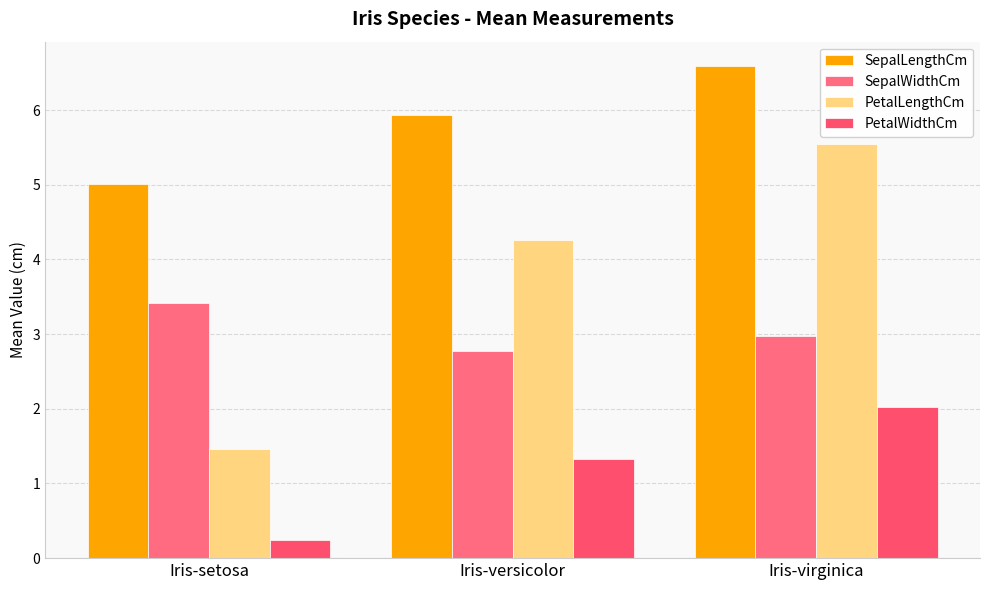

Rank the categories by PetalLengthCm value from lowest to highest.

Iris-setosa, Iris-versicolor, Iris-virginica